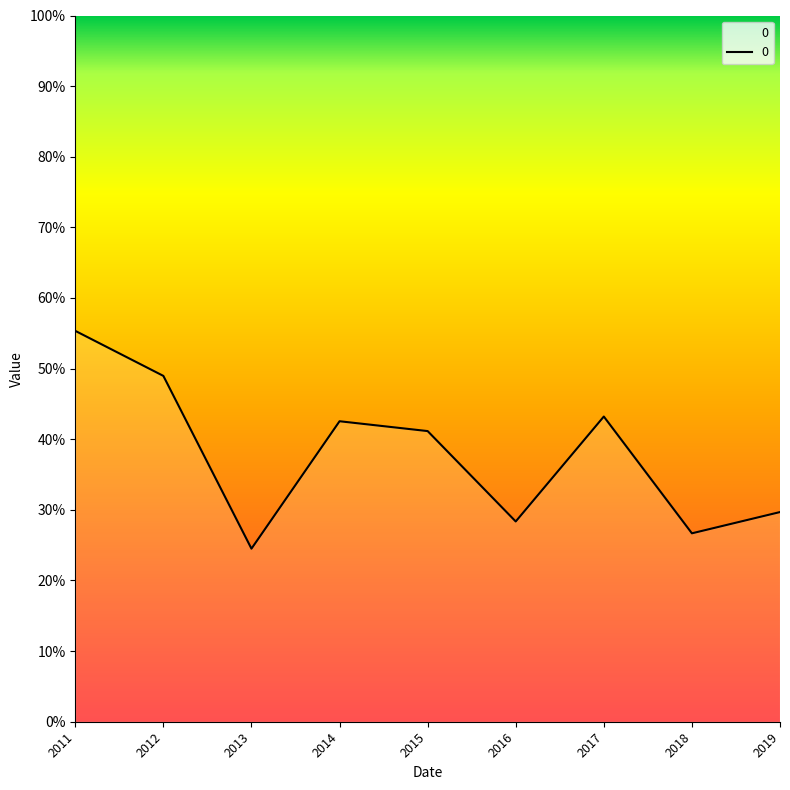

Count the values in the range 0 to 1.

9